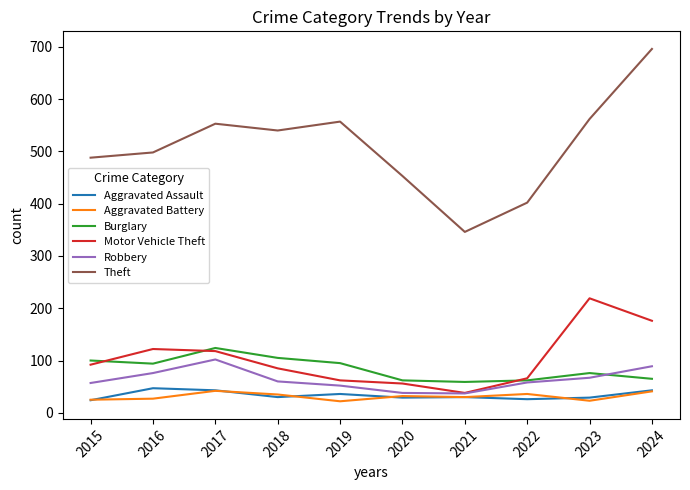

What is the total value across all series at 2016?

864